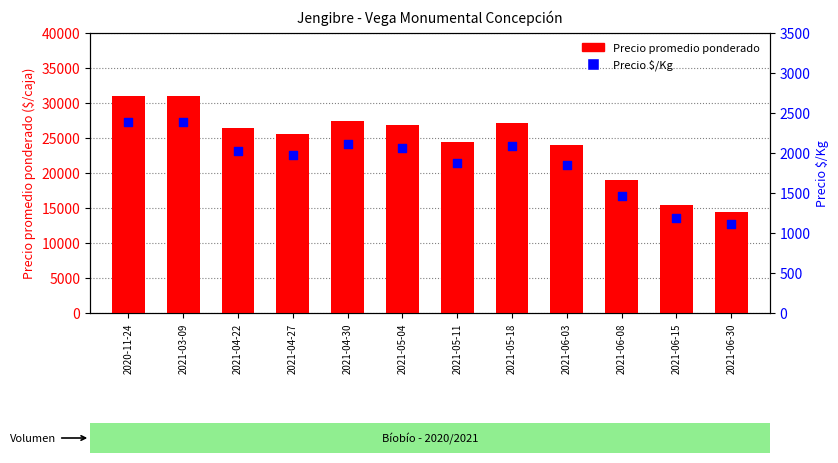

Which series has the widest spread of Y values?

Precio promedio ponderado